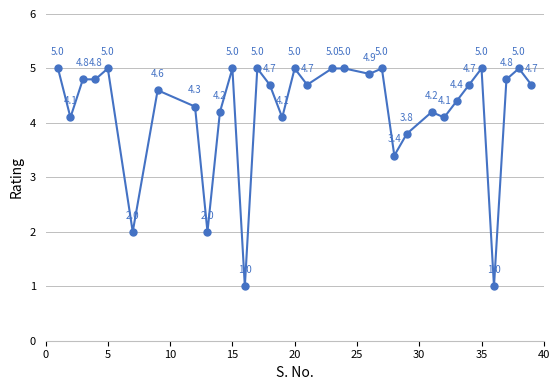

What is the maximum value shown in the chart?

5.0